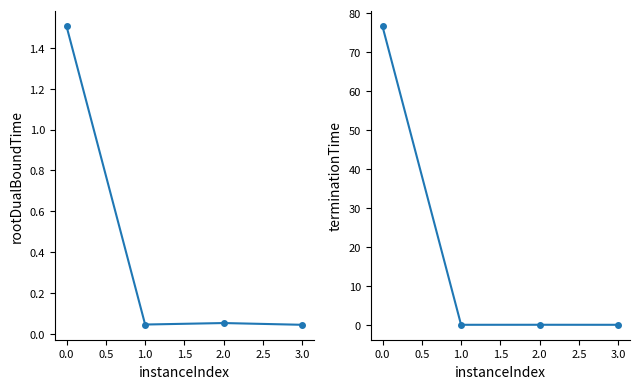

What is the value of the rootDualBoundTime point at the 1st from the left?

1.5